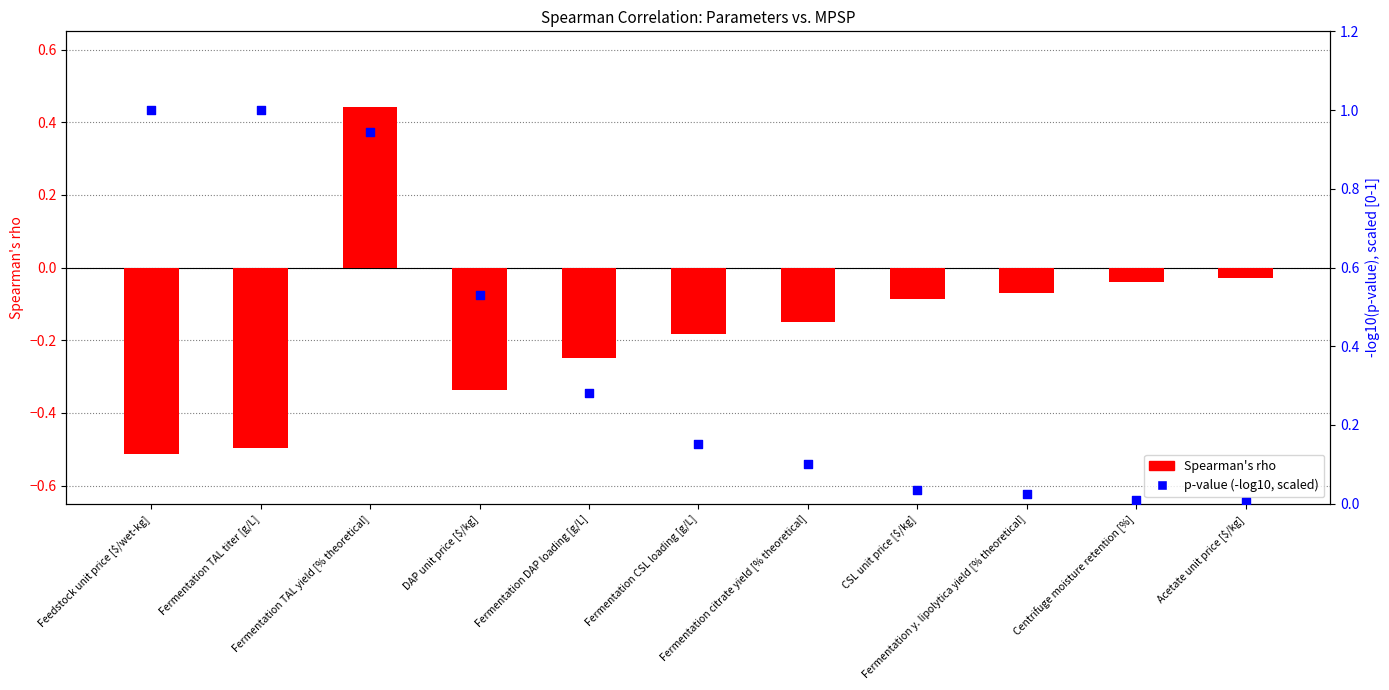

Which series has the largest total across all categories?

p-value (-log10, scaled)